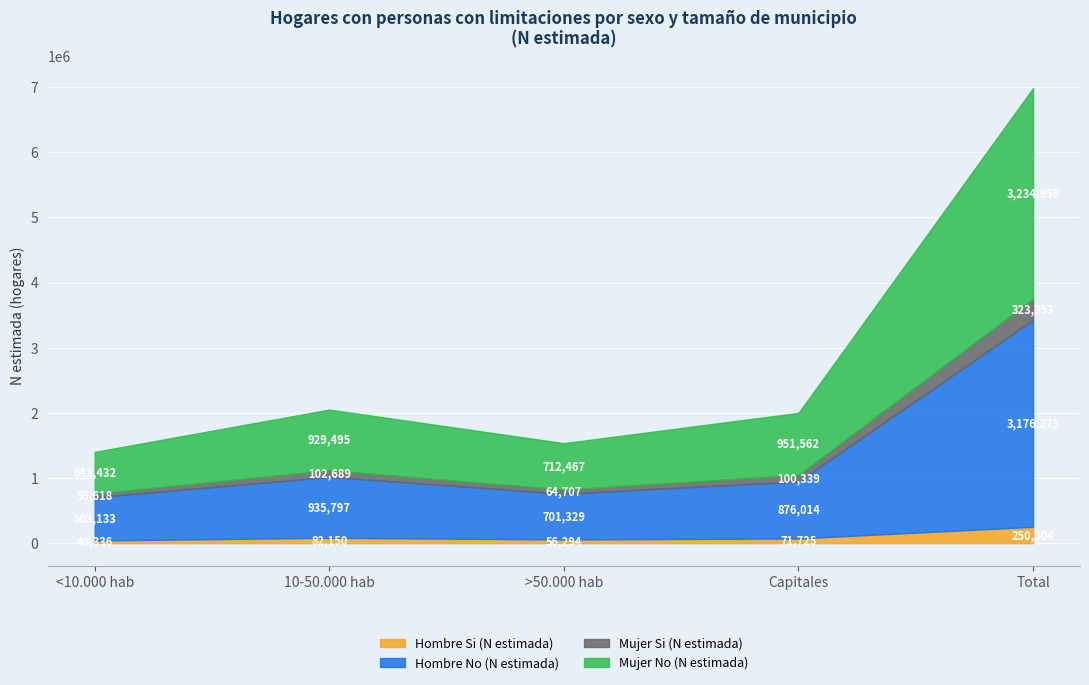

The Hombre Si (N estimada) series shows 40336 at <10.000 hab. True or false?

True